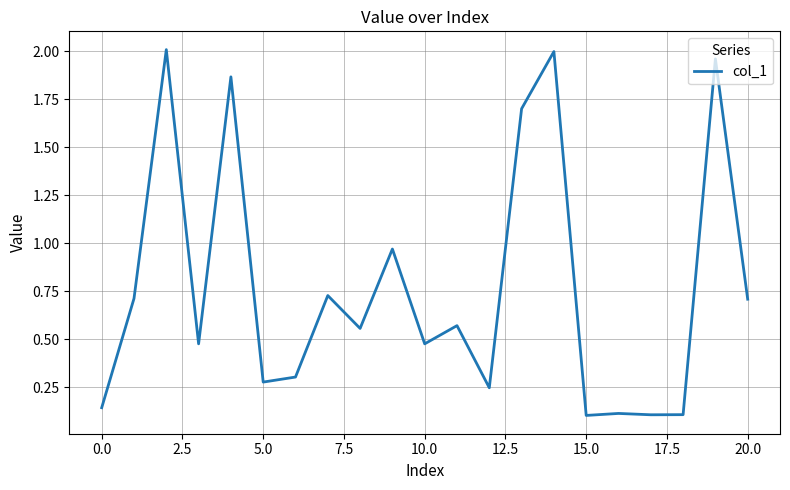

The chart shows a value of 0.5 at 5.0. True or false?

False